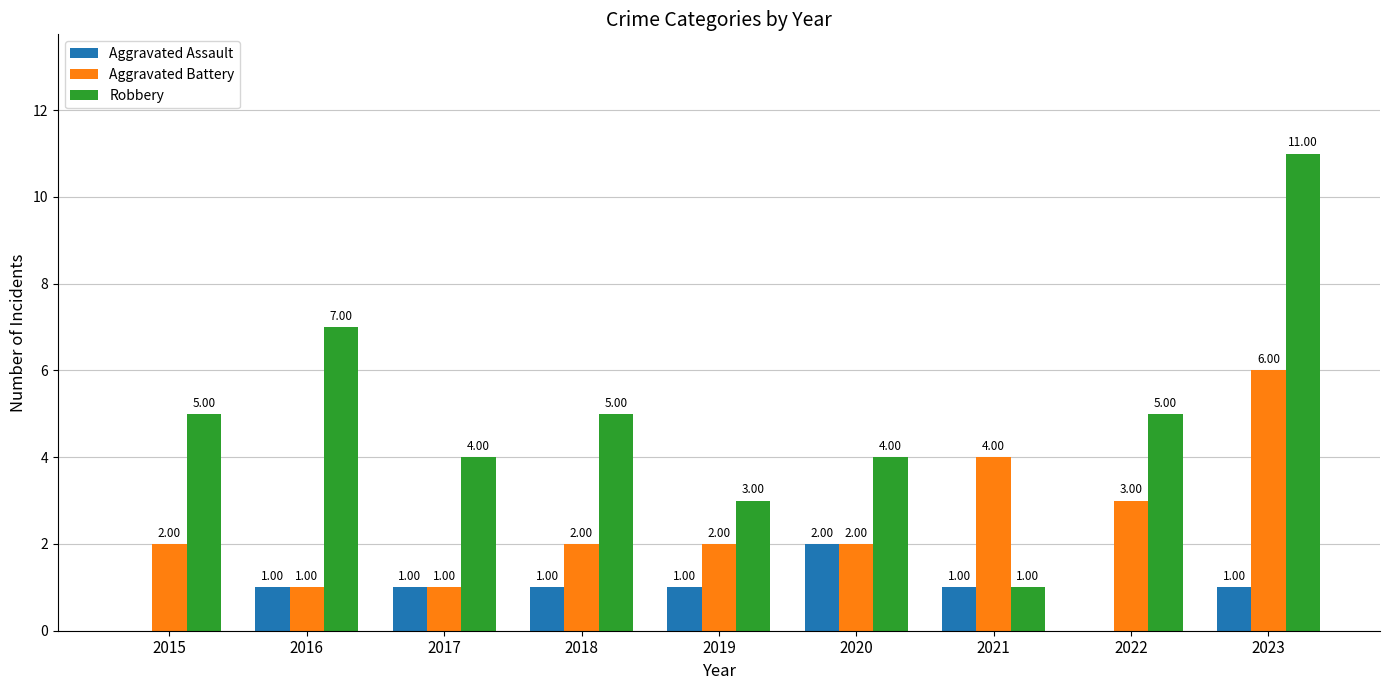

Reading left to right, what are all the values shown in this chart?

Aggravated Assault: 2015=0	2016=1	2017=1	2018=1	2019=1	2020=2	2021=1	2022=0	2023=1
Aggravated Battery: 2015=2	2016=1	2017=1	2018=2	2019=2	2020=2	2021=4	2022=3	2023=6
Robbery: 2015=5	2016=7	2017=4	2018=5	2019=3	2020=4	2021=1	2022=5	2023=11